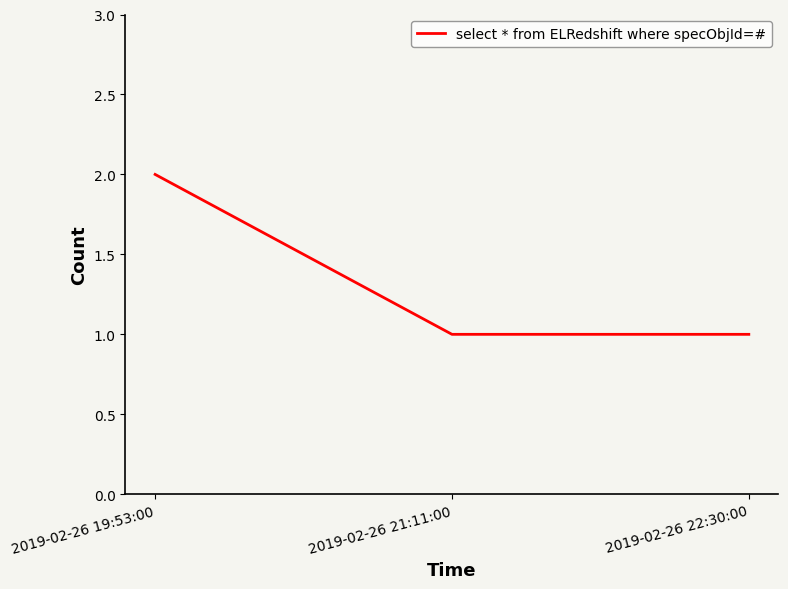

Which label corresponds to the largest value in the chart?

2019-02-26 19:53:00